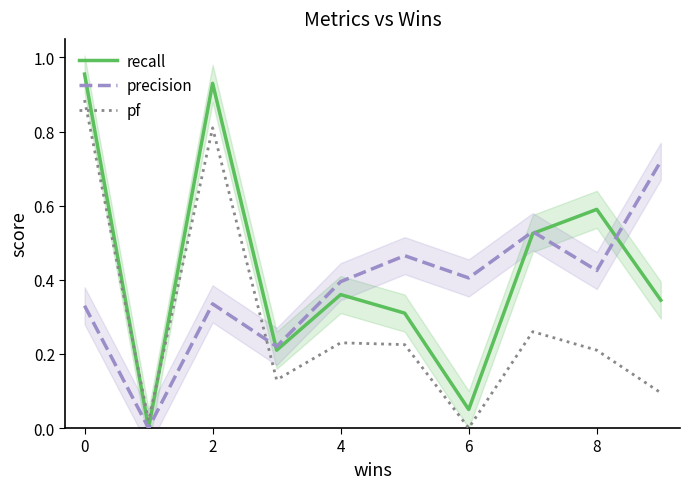

Which series ends up on top after the final intersection of recall and pf?

recall